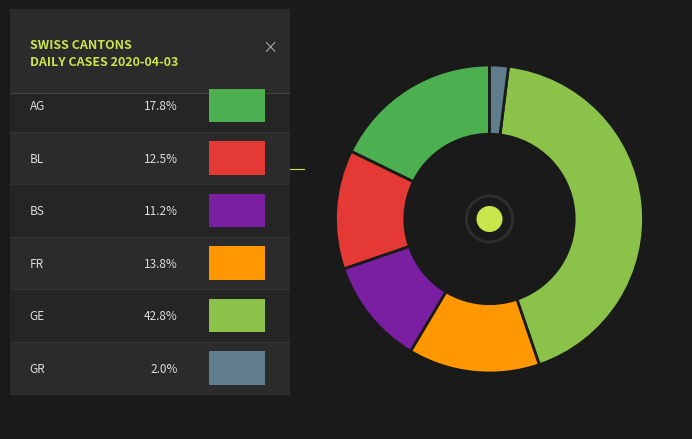

Does any single category account for the majority?

No